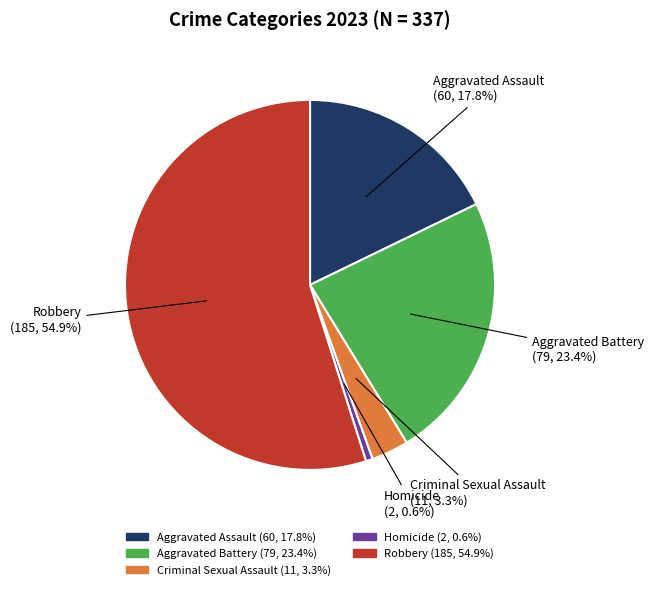

To the nearest percent, what percentage of the pie is Aggravated Battery?

23%